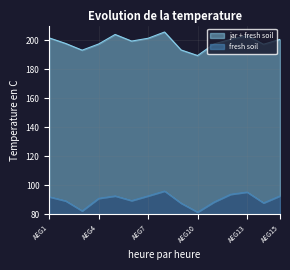

The value of fresh soil at AEG15 is 12.7. True or false?

True